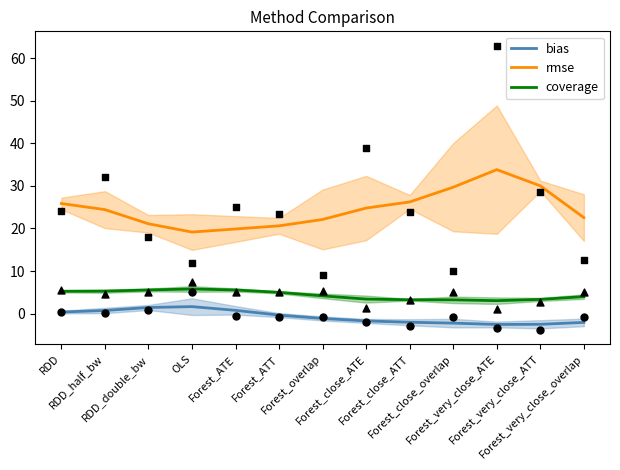

At how many categories does at least one series exceed 22?

9